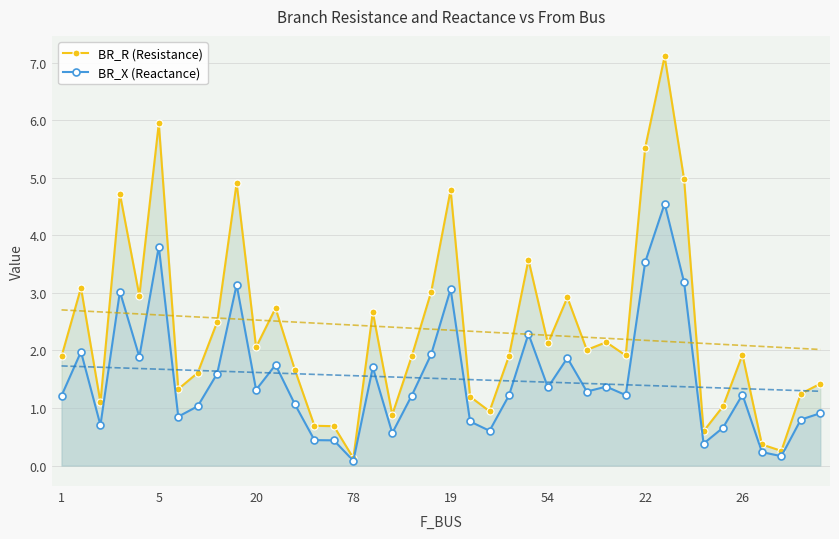

True or false: BR_R (Resistance) and BR_X (Reactance) intersect in this chart.

False